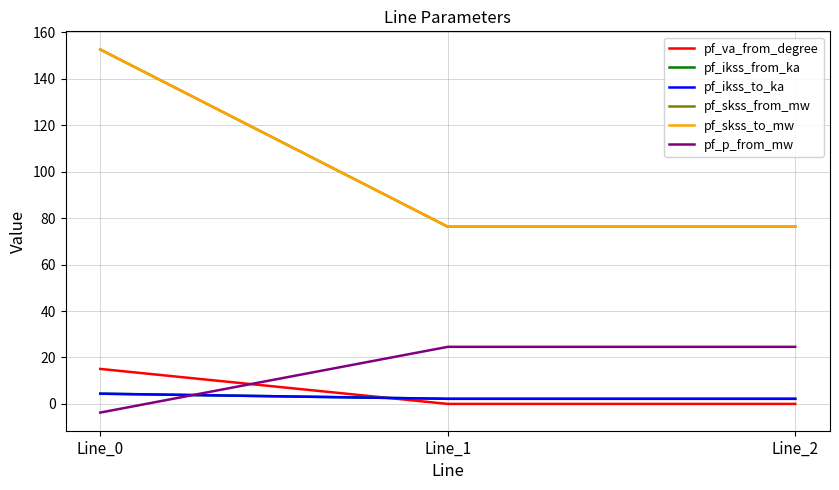

Which series has the largest total across all categories?

pf_skss_from_mw